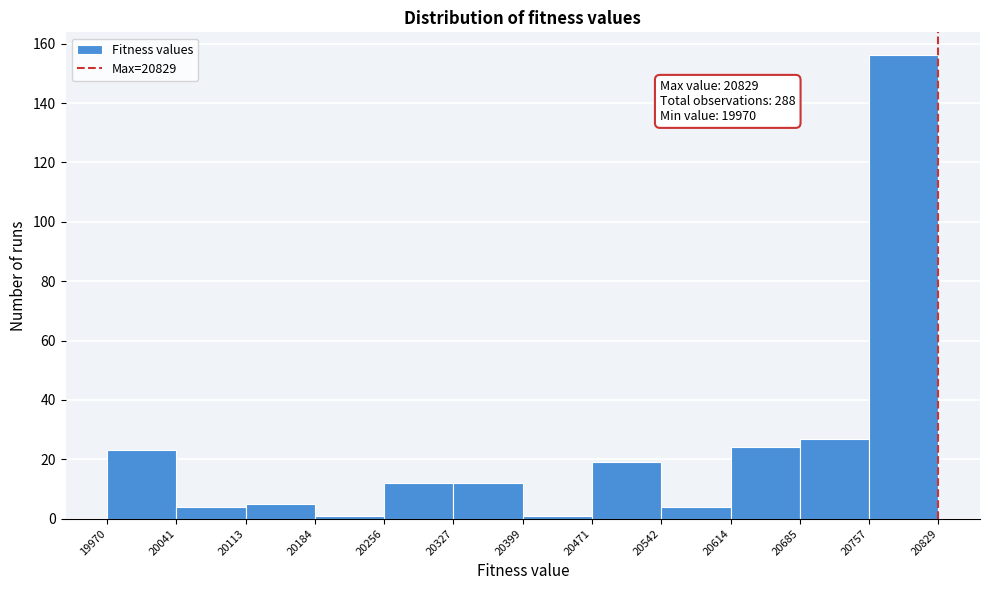

Over which range of the x-axis is the bar tallest?

20757 to 20829